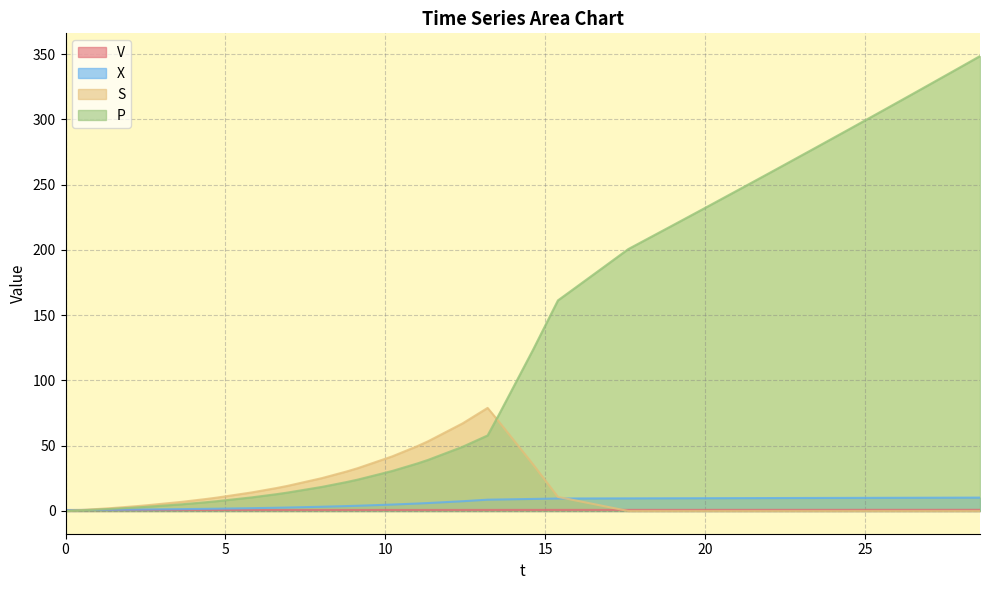

What is the highest value of the X series?

10.3